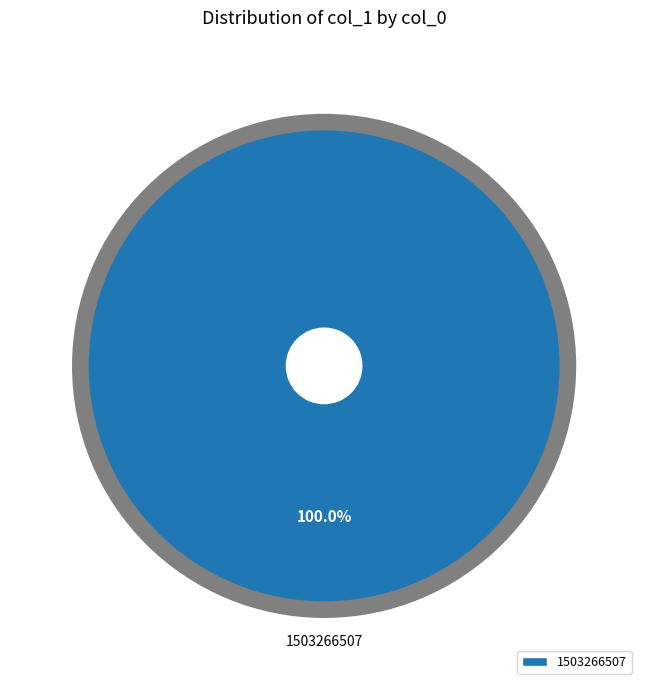

Rank the categories by value from lowest to highest.

1503266507